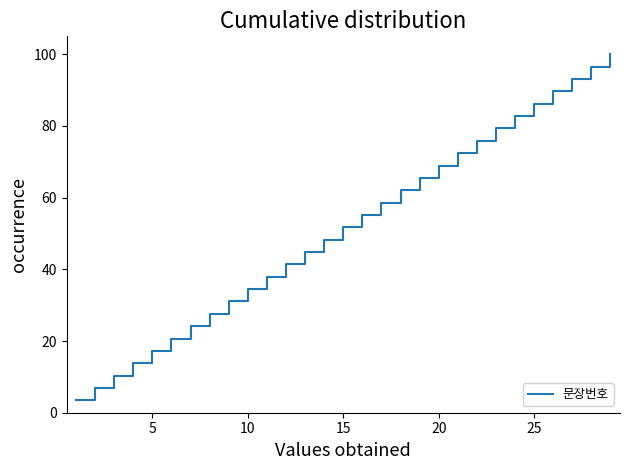

What is the greatest value displayed?

100.0